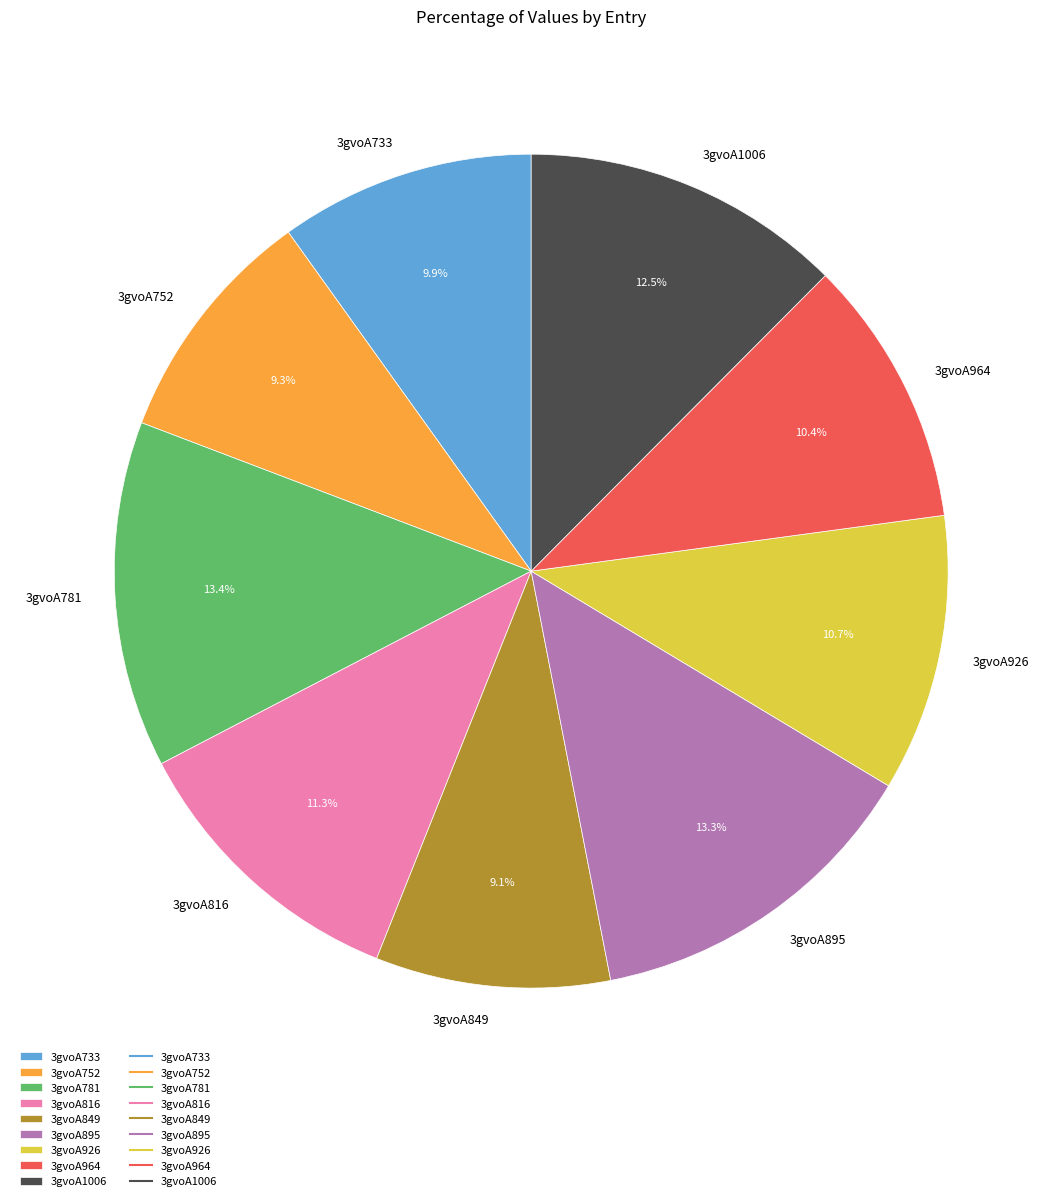

How much of the chart is everything except 3gvoA964?

89.6%